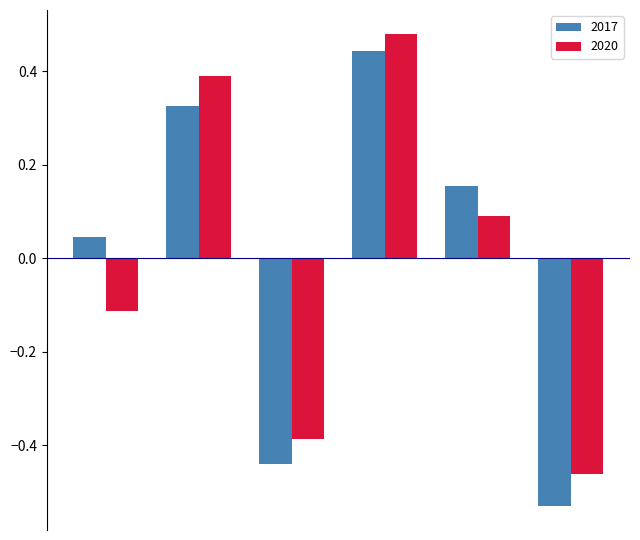

Which series has the widest spread of values?

2017